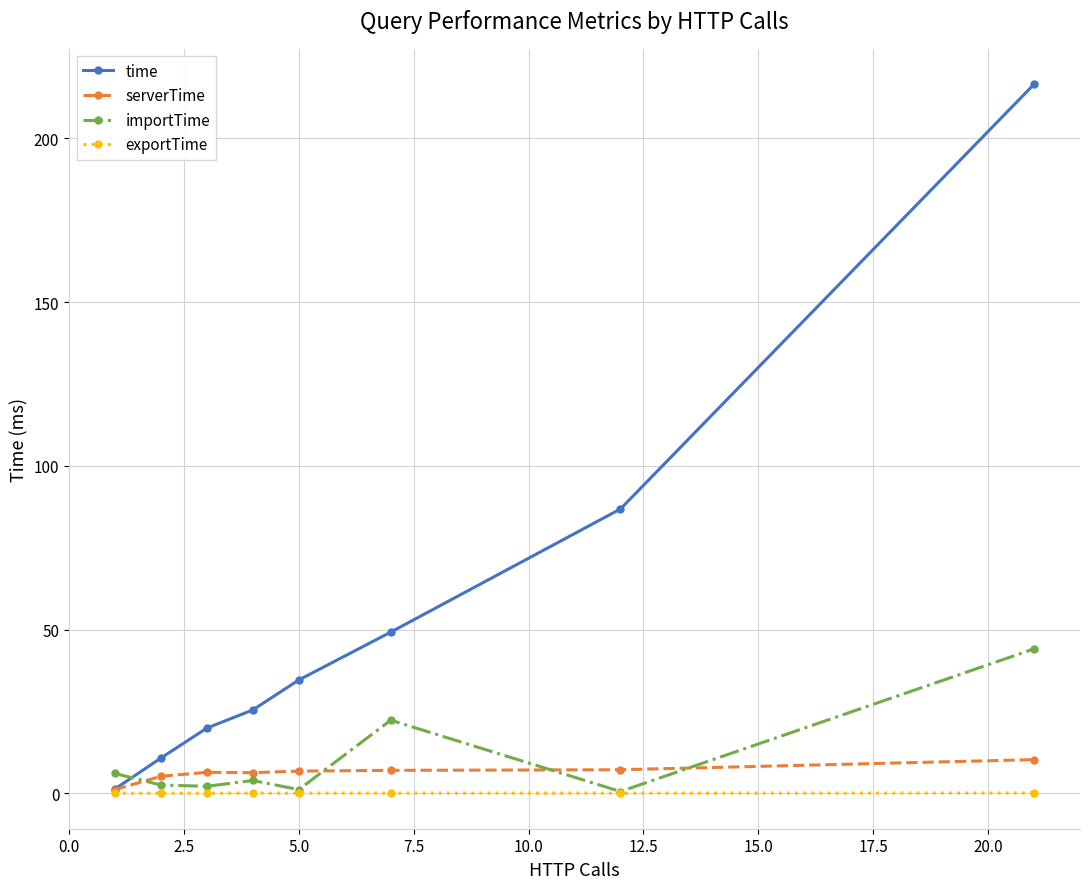

What is the value of the serverTime point at the 8th from the left?

10.3